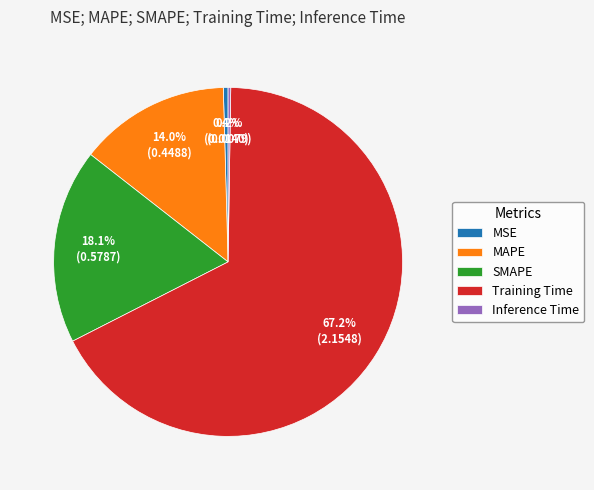

Does any single category account for the majority?

Yes